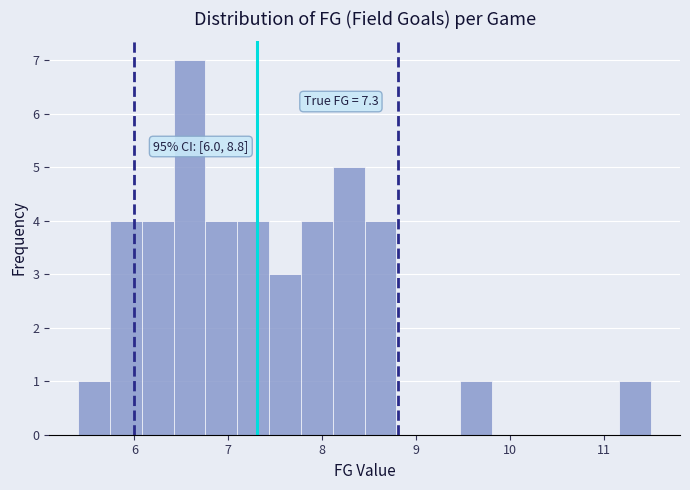

Around what value on the x-axis is the tallest bar? Give the approximate position of its centre, as read against the axis.

6.6